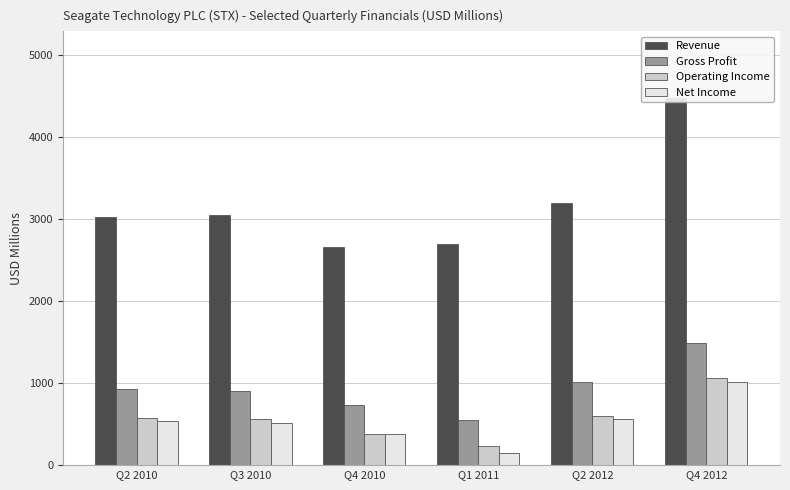

The Revenue series shows 4619 at Q2 2012. True or false?

False